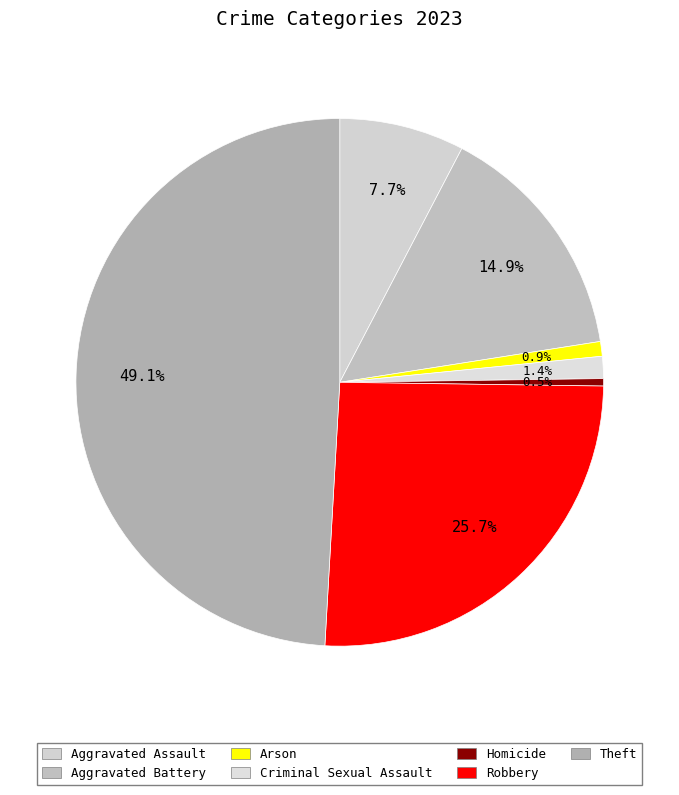

True or false: Robbery accounts for 19% of the total.

False